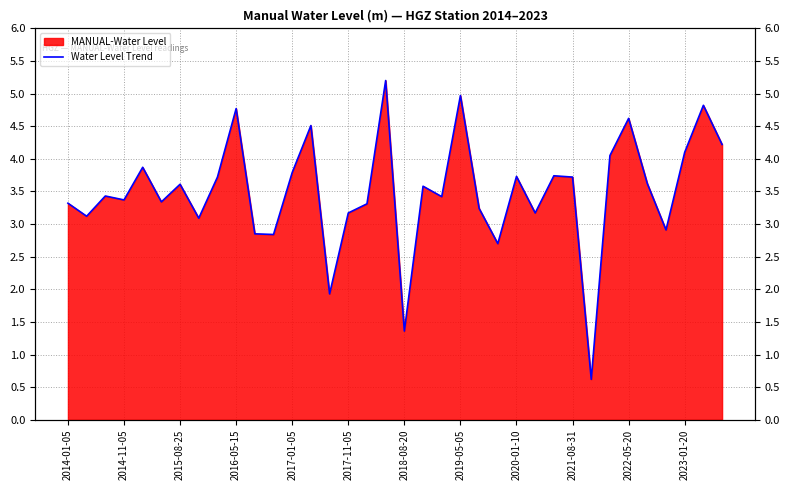

Is it true that the value at 35 is 2.6?

False